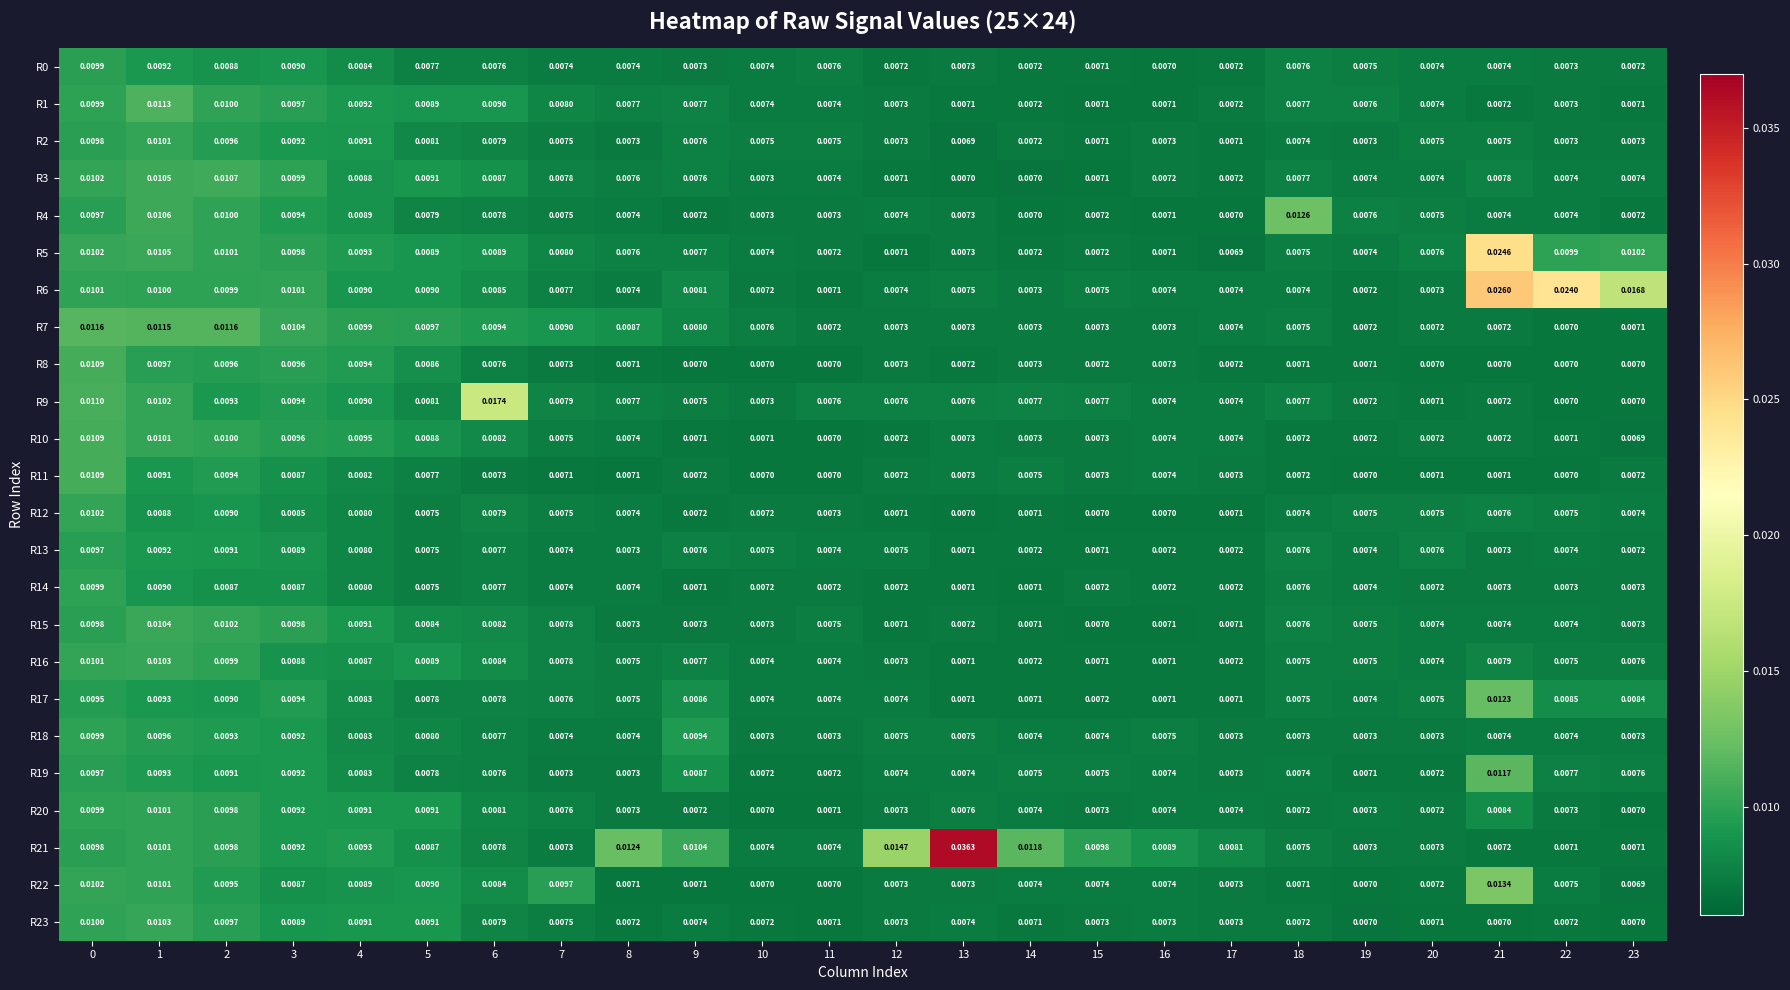

At how many categories does at least one series exceed 0?

24